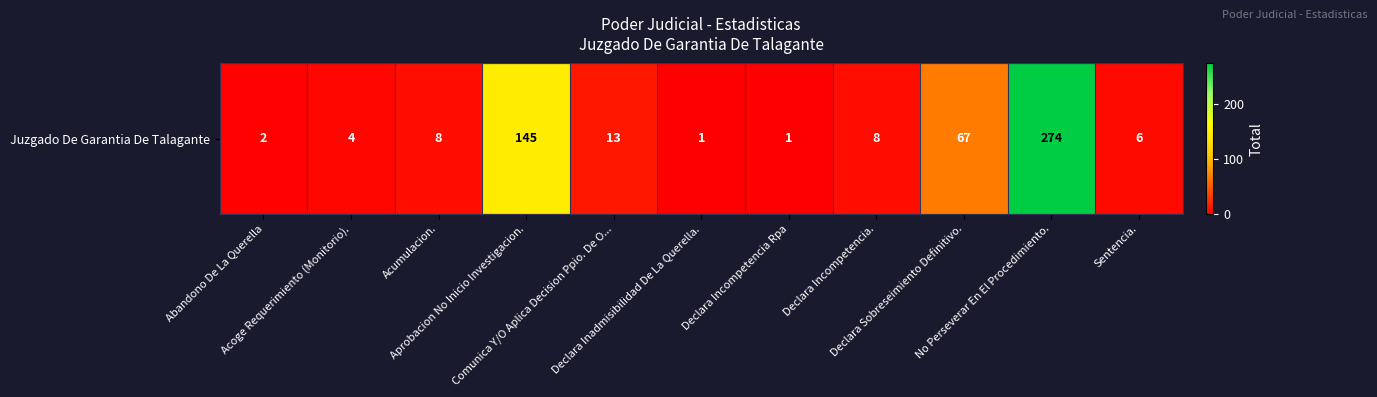

Is it true that the value at Abandono De La Querella is 2?

True